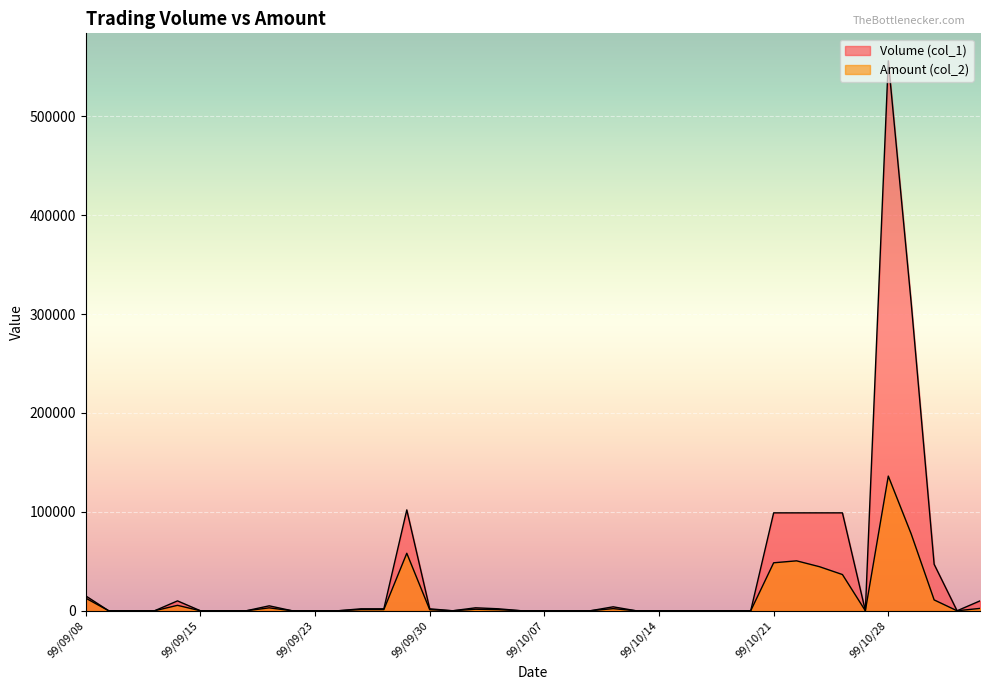

How many values in Volume (col_1) are above zero?

18